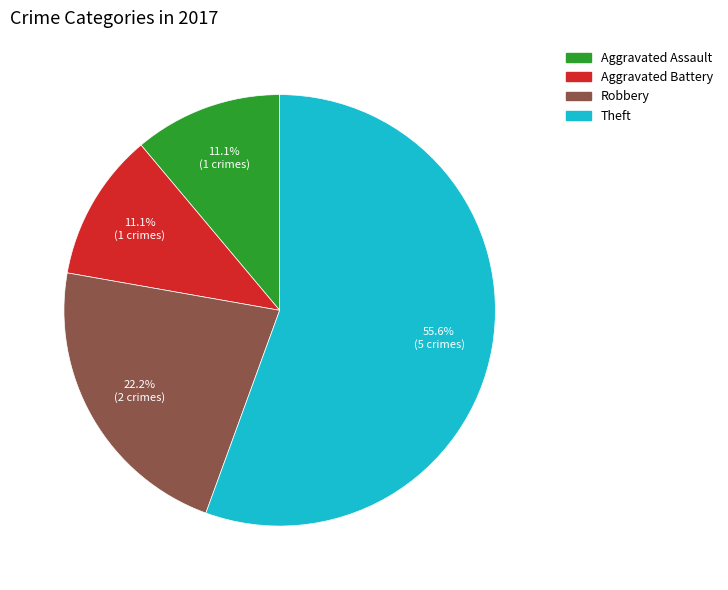

To the nearest percent, what is the difference between the largest and smallest slice percentages?

44%